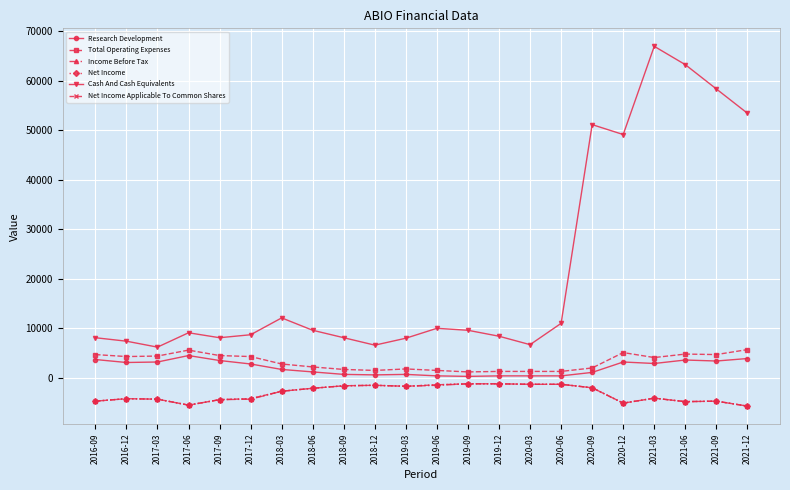

True or false: Cash And Cash Equivalents and Research Development cross at least once.

False